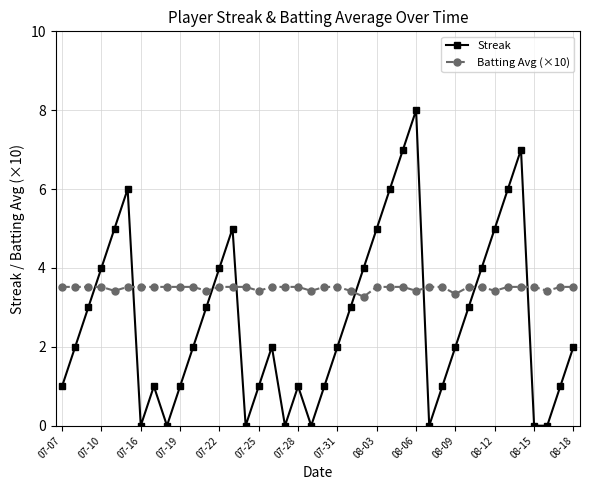

What is the maximum value shown in the chart?

8.0